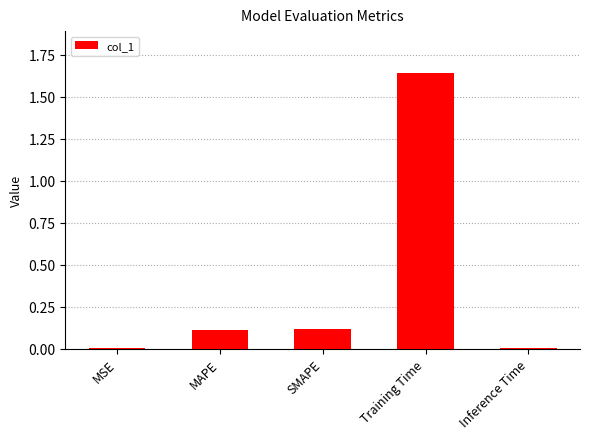

True or false: the data shows 0.1 at MAPE.

True